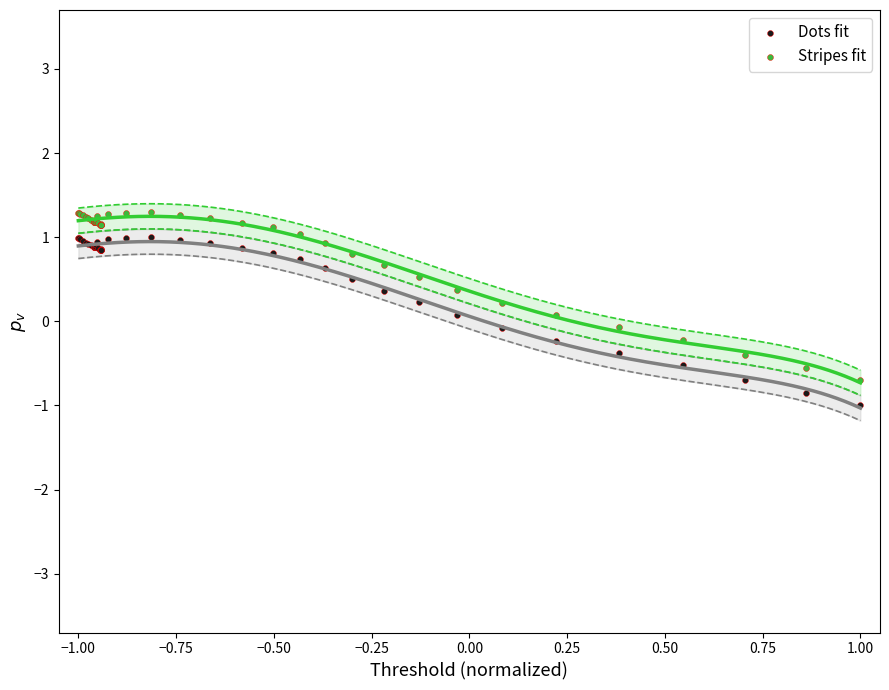

Which series reaches the maximum Y coordinate?

Stripes fit